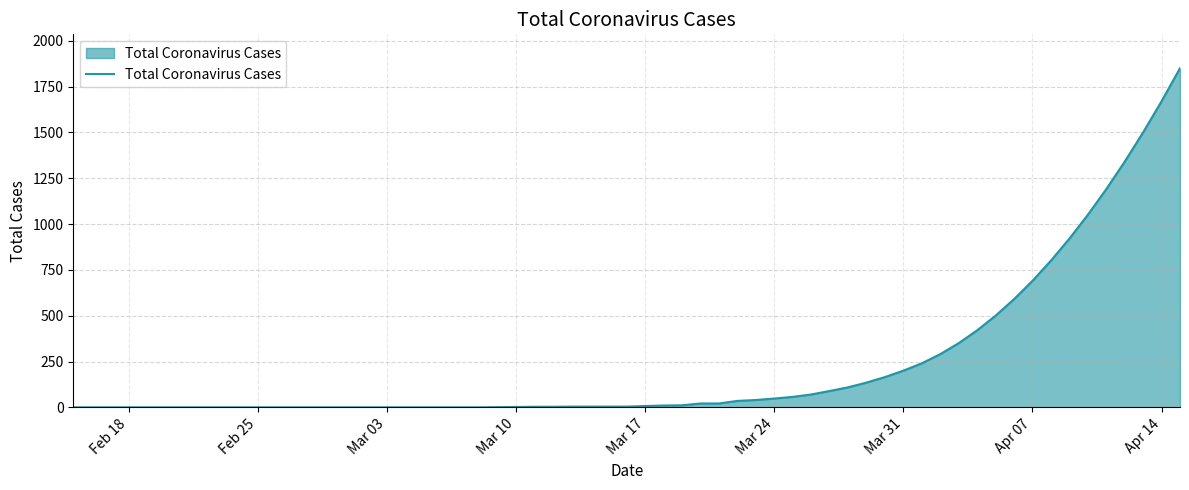

What is the maximum value shown in the chart?

1850